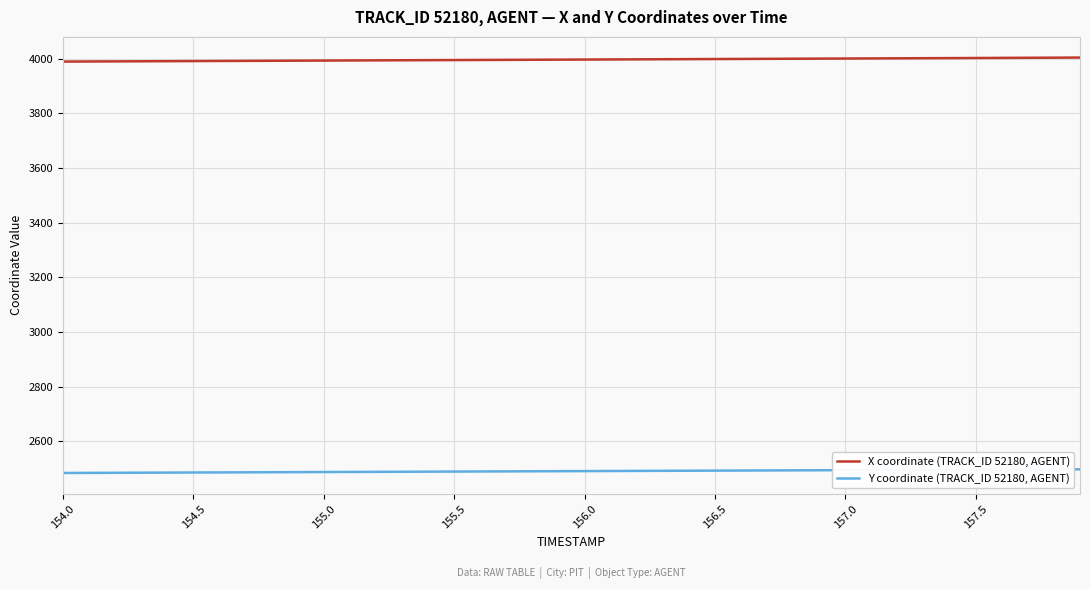

List the series in order of their overall mean, lowest first.

Y coordinate (TRACK_ID 52180, AGENT), X coordinate (TRACK_ID 52180, AGENT)